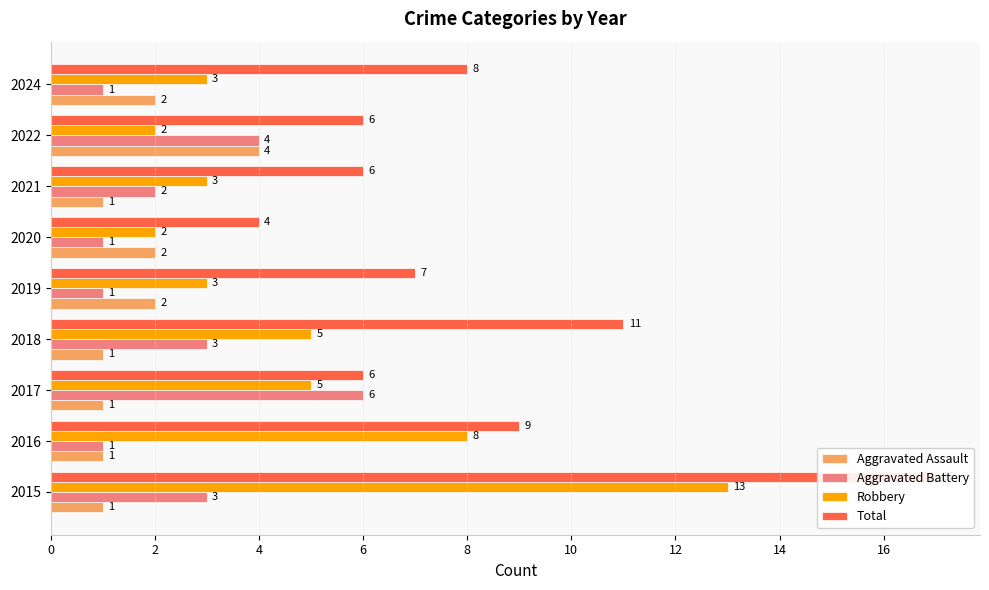

The value of Aggravated Battery at 2015 is 3. True or false?

True